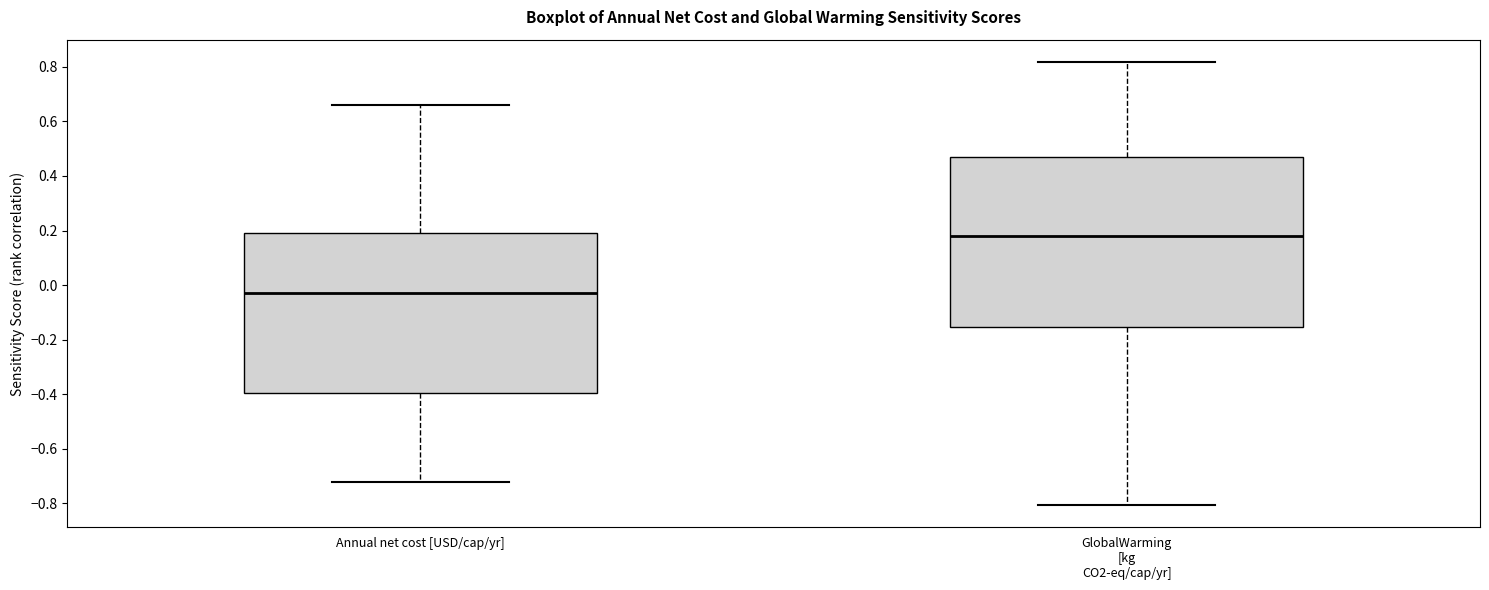

Reading left to right, transcribe this box plot: for each box, give where its median line is, the range the box spans, and where its two whiskers end, as read against the y-axis. The values are not printed on the chart, so give them approximately, as read against the axis.

Annual net cost [USD/cap/yr]: median -0.04, box -0.40 to 0.20, whiskers -0.72 to 0.66
GlobalWarming [kg CO2-eq/cap/yr]: median 0.18, box -0.16 to 0.46, whiskers -0.80 to 0.82